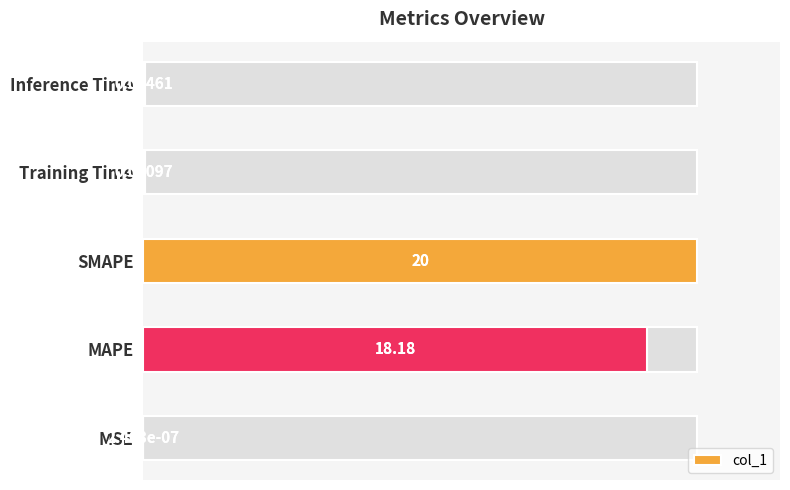

What is the average value?

38.3